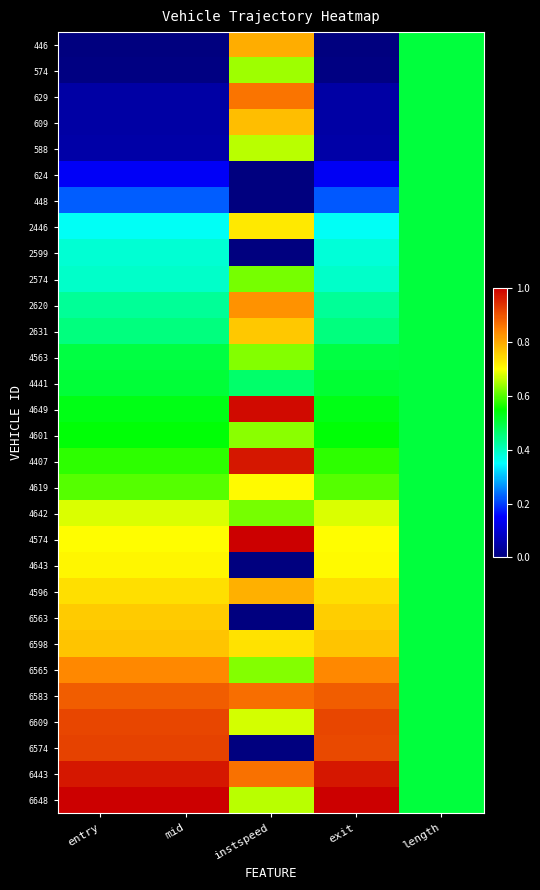

Which series has the largest range (max minus min)?

6574